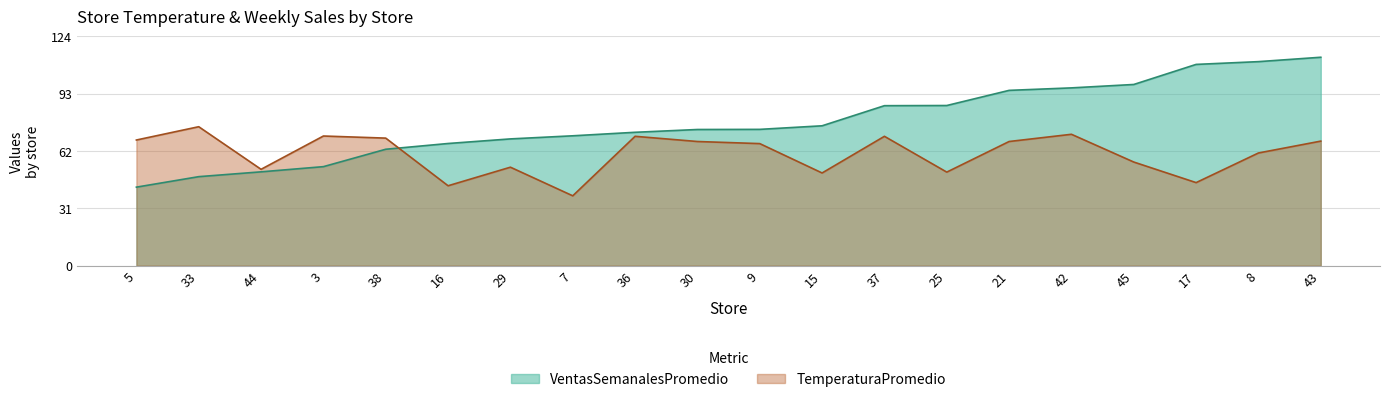

How many values in the VentasSemanalesPromedio series are below 74?

10